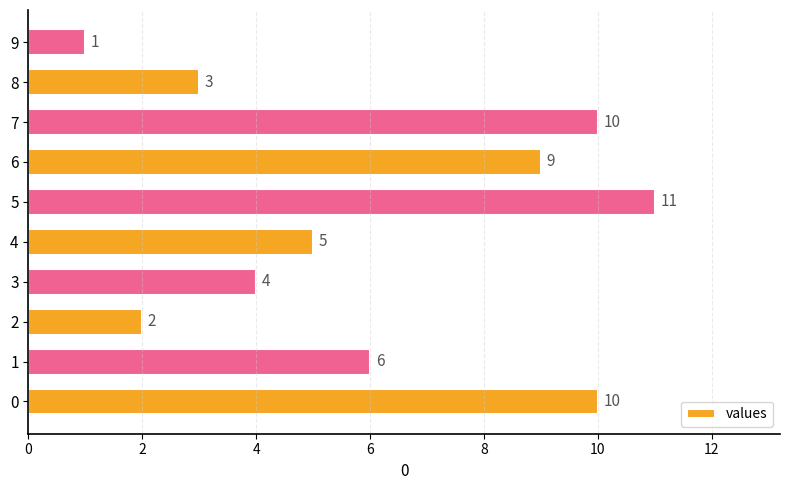

What is the ratio of the value at 2 to the value at 1?

0.3